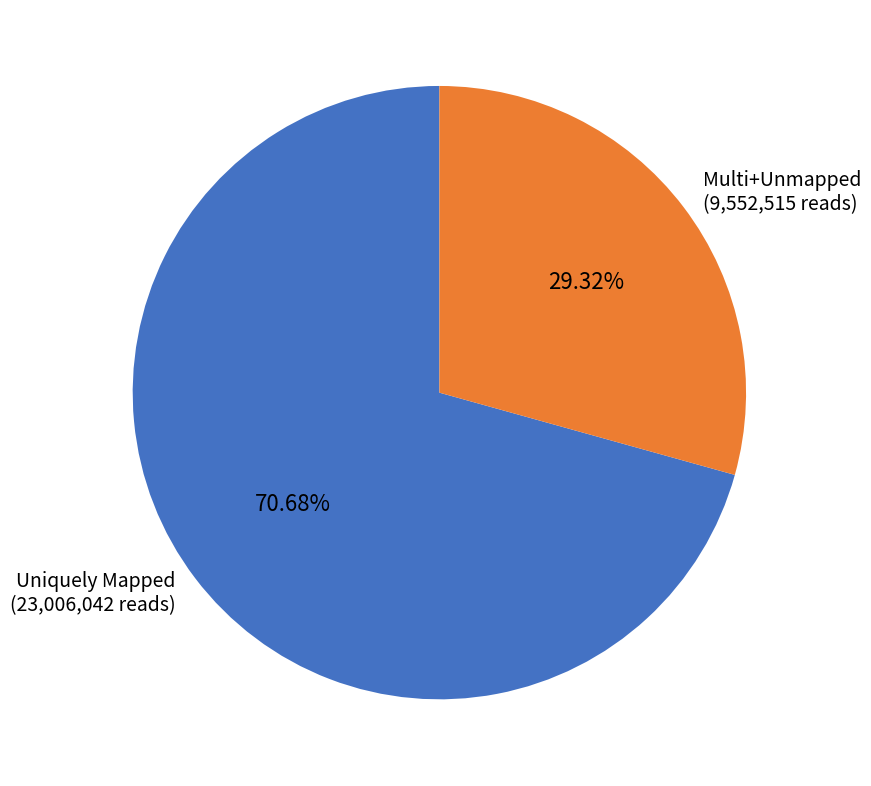

Which slice is the largest?

Uniquely Mapped (23,006,042 reads)